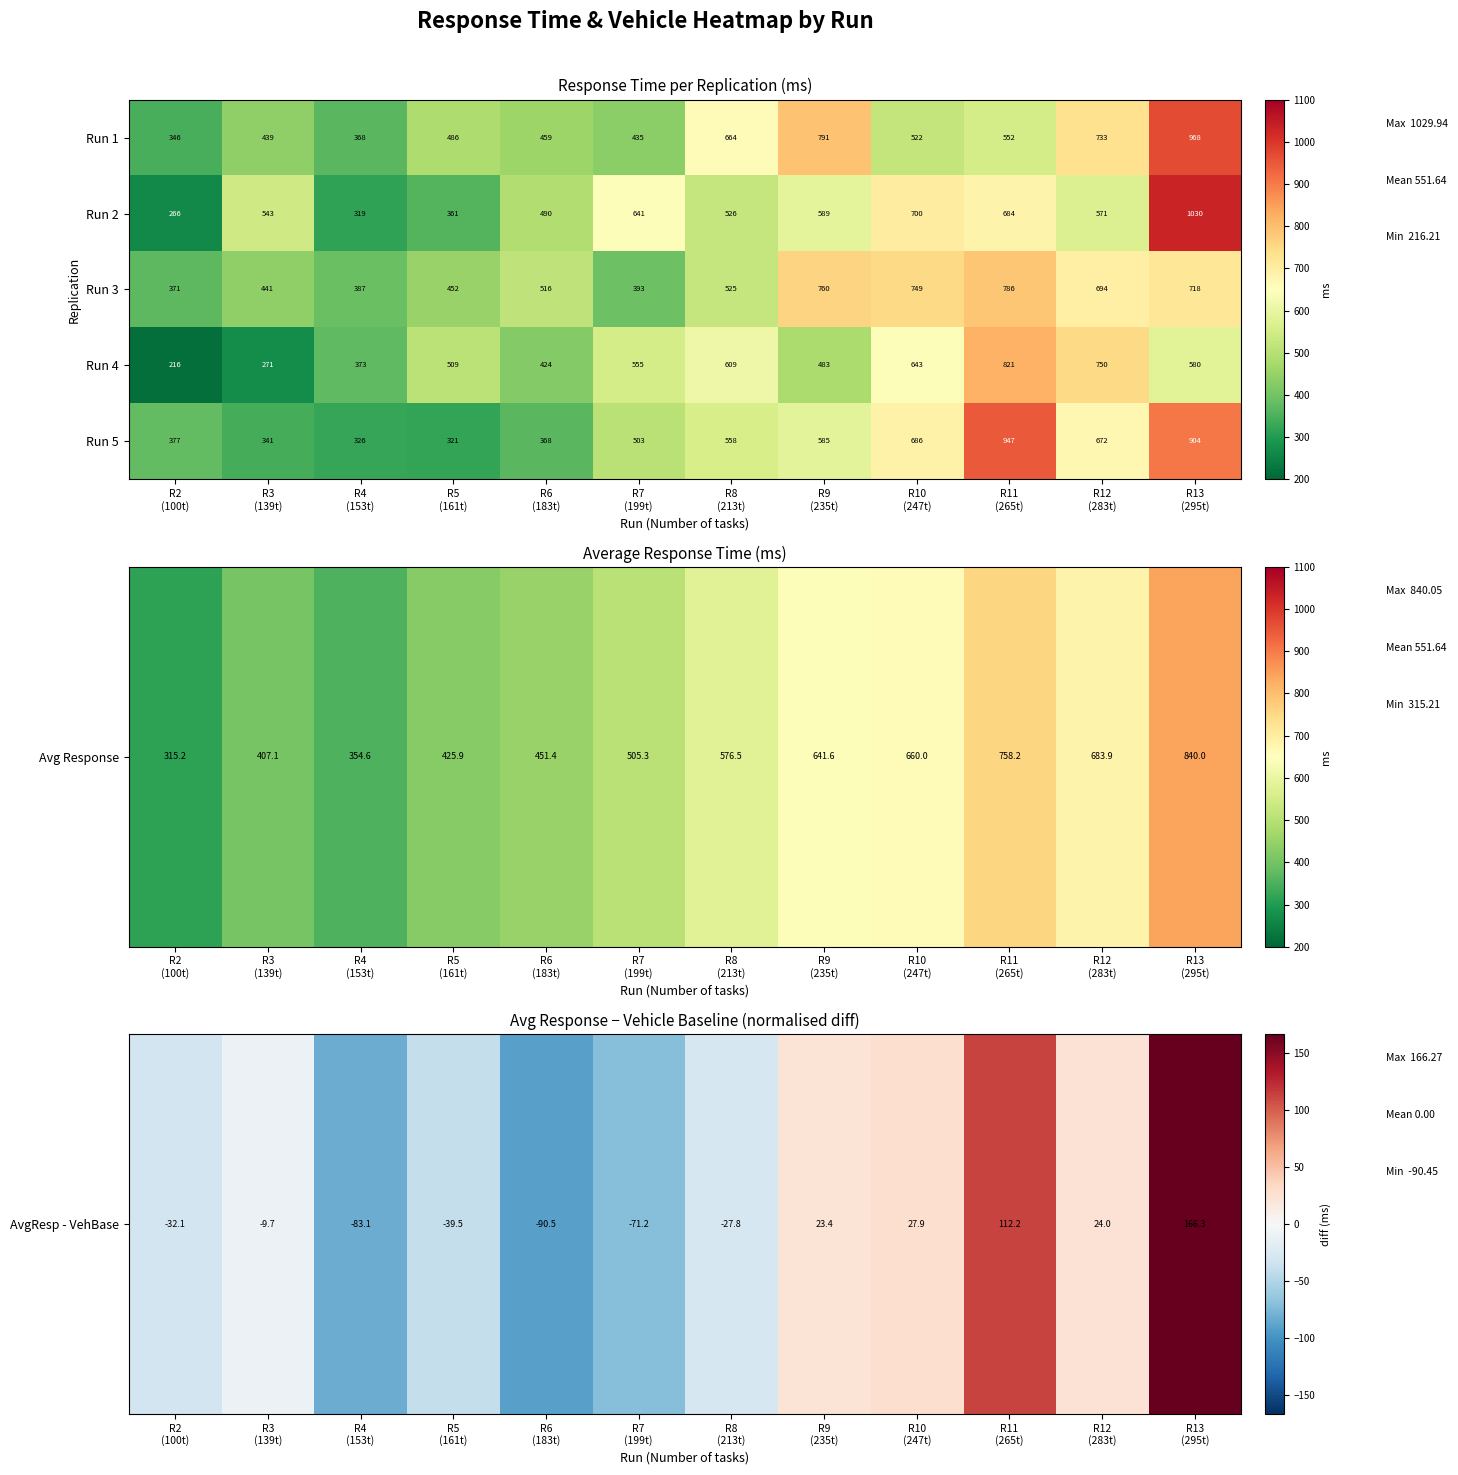

What is the difference between the maximum and minimum values in the Run 2 series?

764